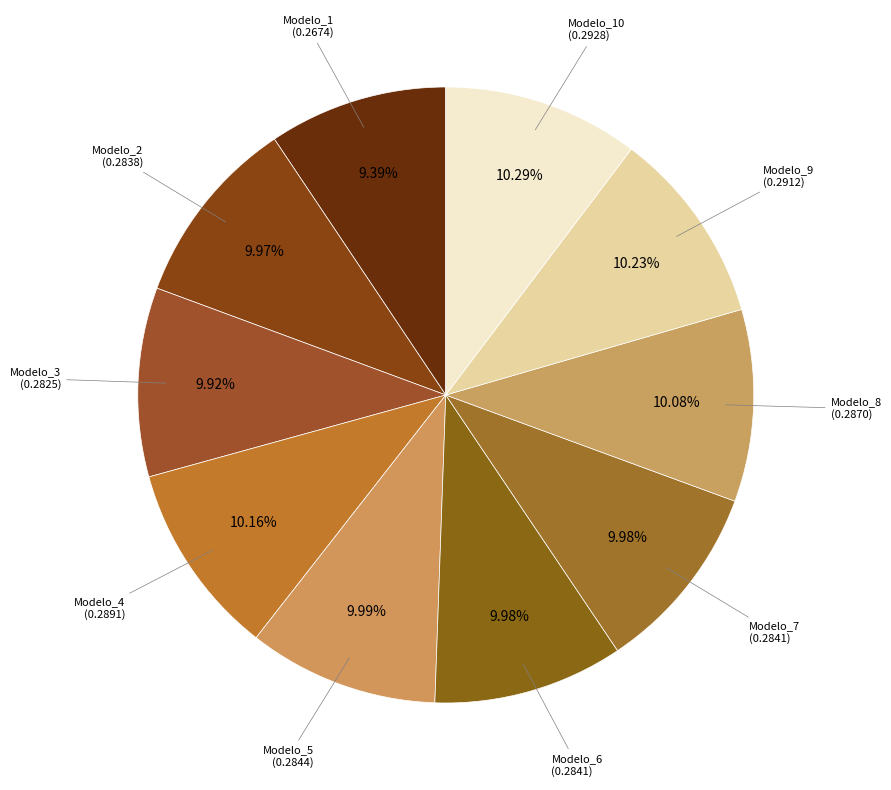

Count the number of slices in the pie.

10